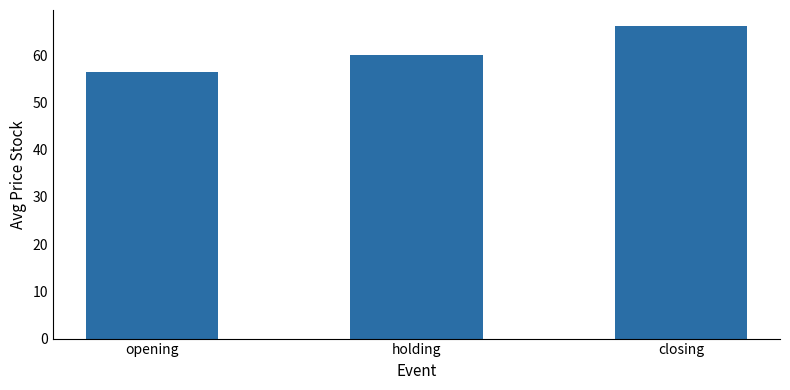

What is the value of the 1st bar from the left?

56.4